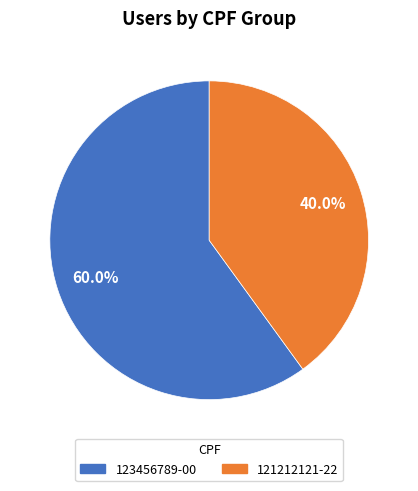

Which slice is the largest?

123456789-00